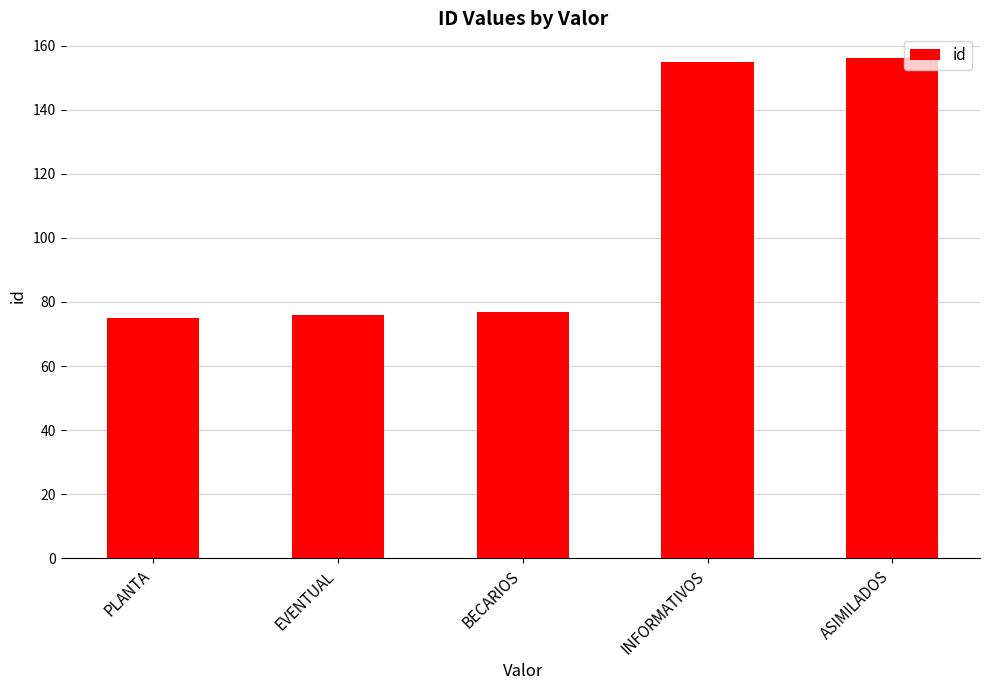

Reading right to left, extract all data points from this chart.

ASIMILADOS=156	INFORMATIVOS=155	BECARIOS=77	EVENTUAL=76	PLANTA=75